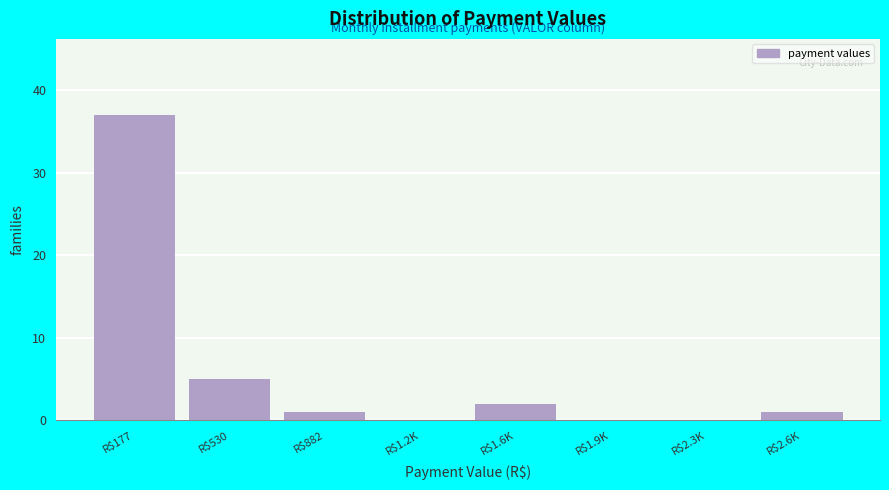

True or false: the data shows 37 at R$177.

True